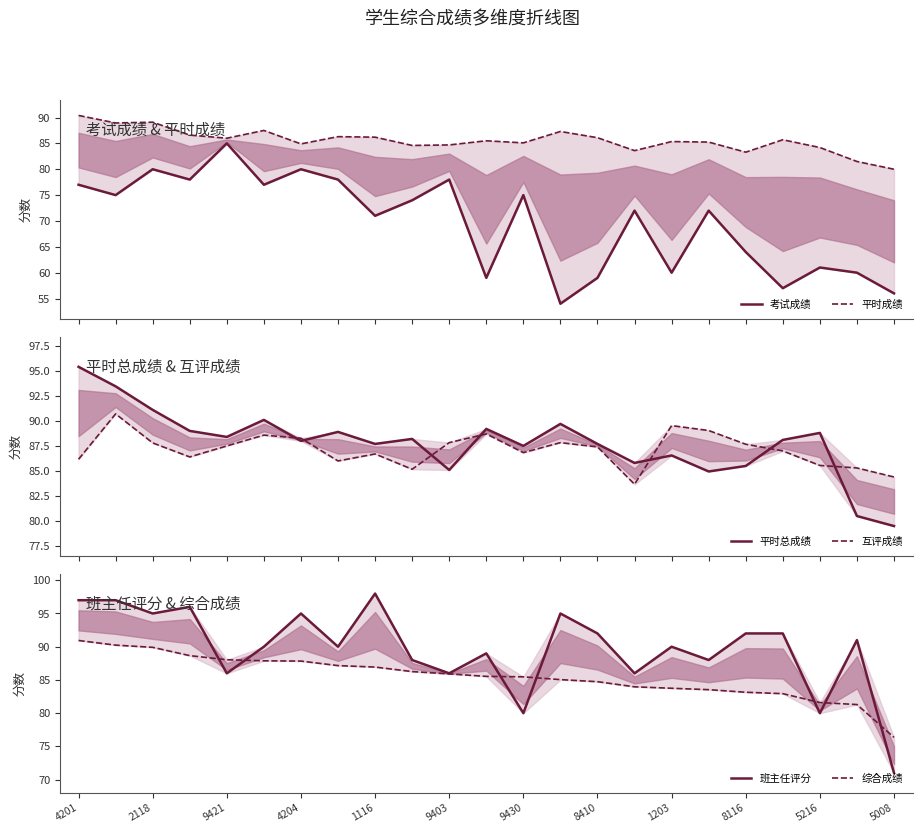

How many data points in 考试成绩 are less than 72?

10